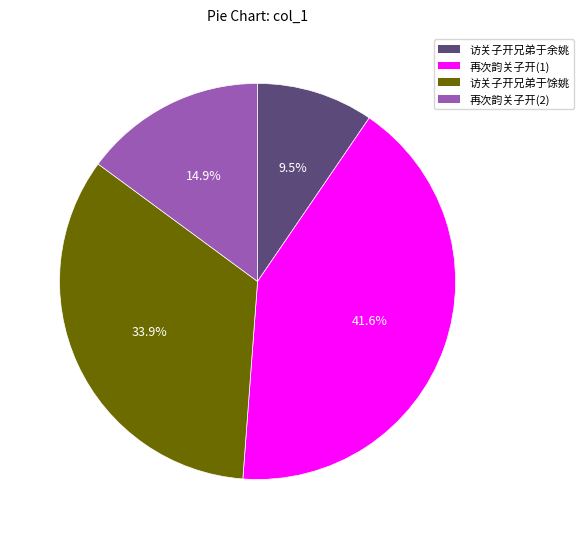

Is there a majority slice in this chart?

No